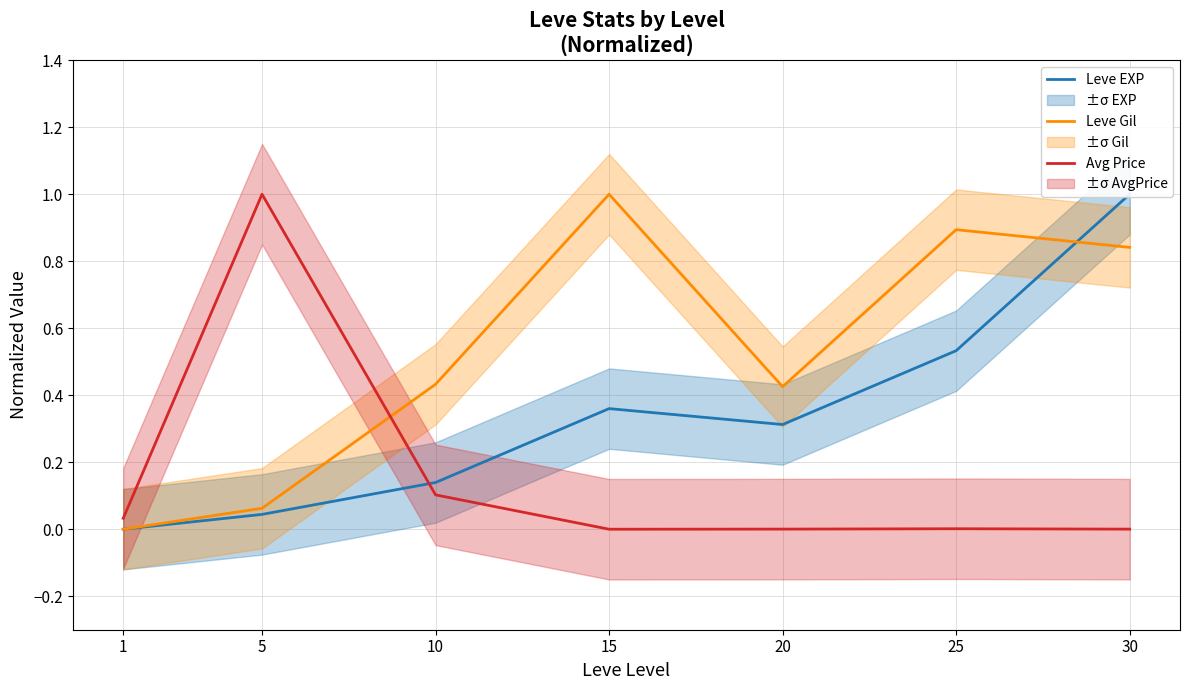

Is it true that Leve Gil equals 1.0 at 15?

True